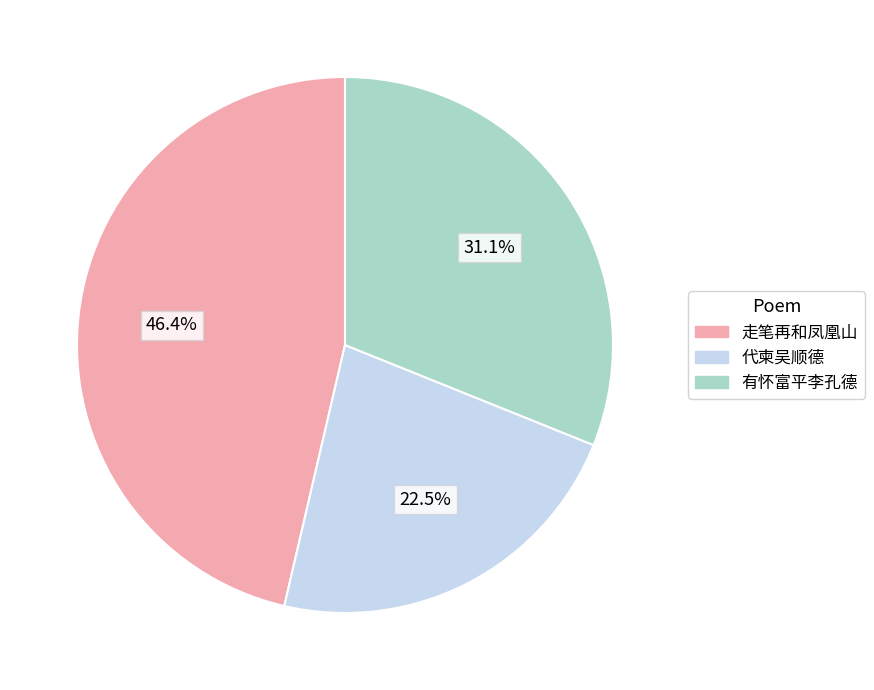

Is there a majority slice in this chart?

No